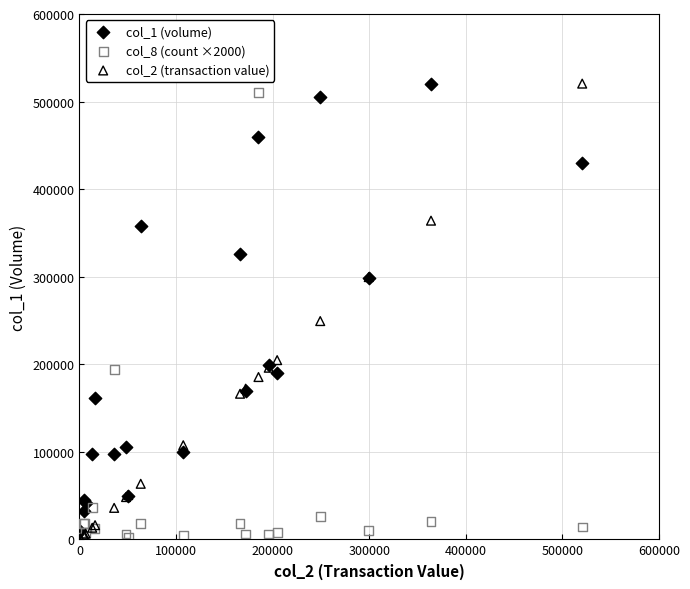

Across all series, what Y value is closest to 260800?

249300